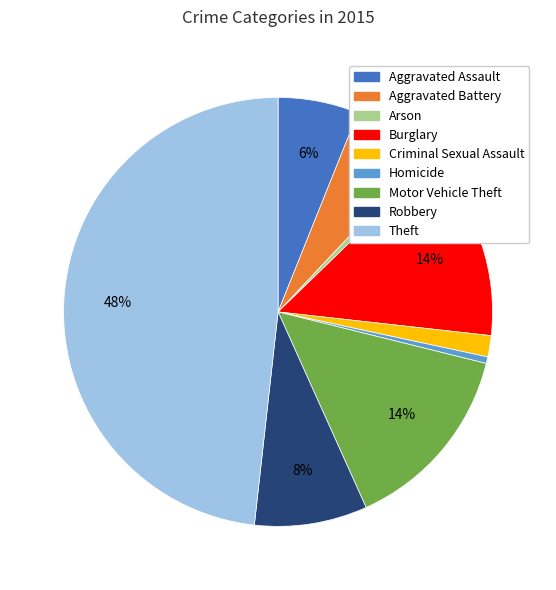

To the nearest percent, what is the average slice percentage?

11%